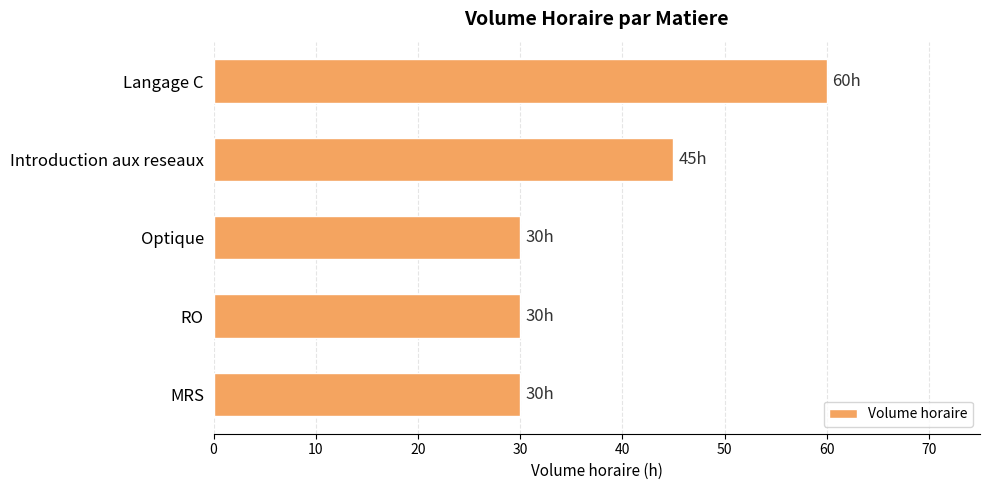

The chart shows a value of 15 at RO. True or false?

False